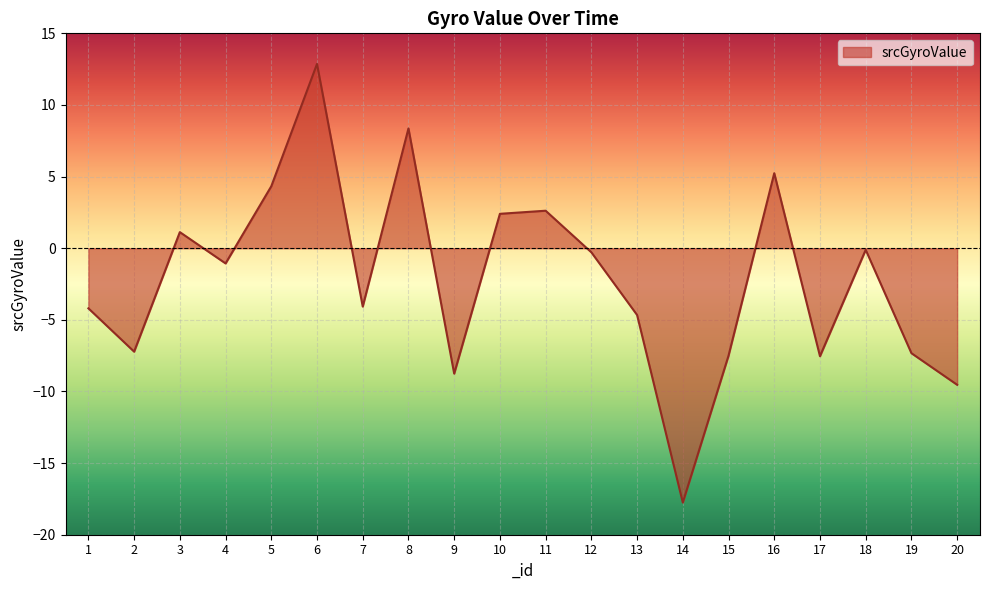

How many values exceed -1?

9